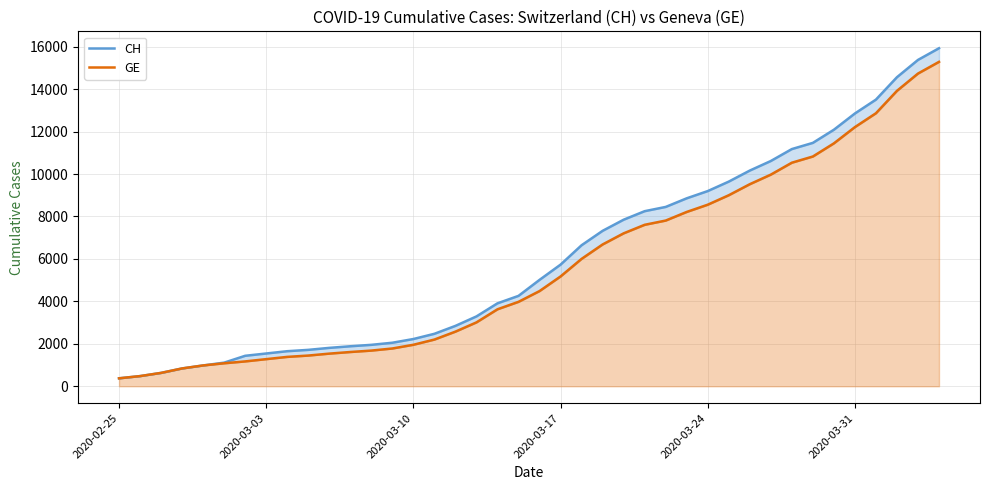

Which series has the largest total across all categories?

CH